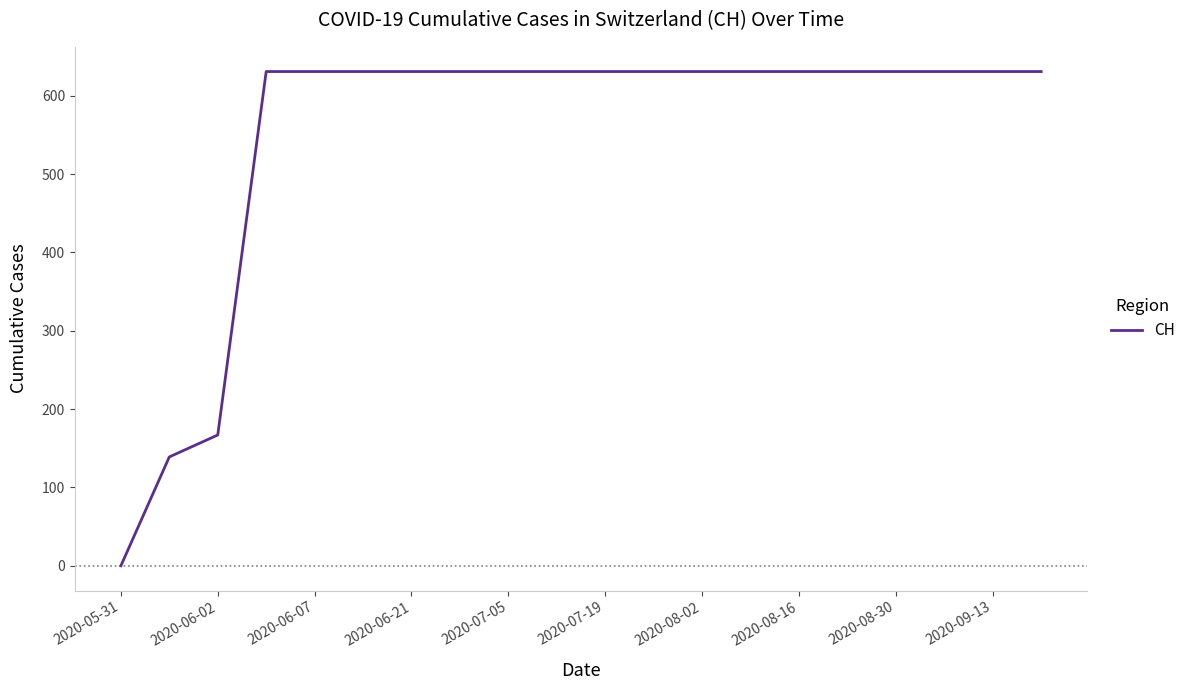

What is the greatest value displayed?

631